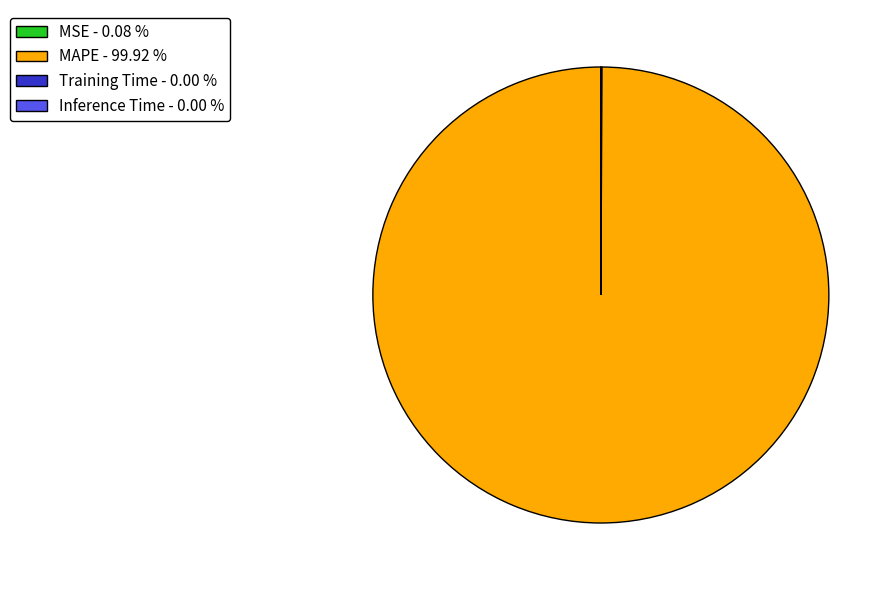

Is there a majority slice in this chart?

Yes